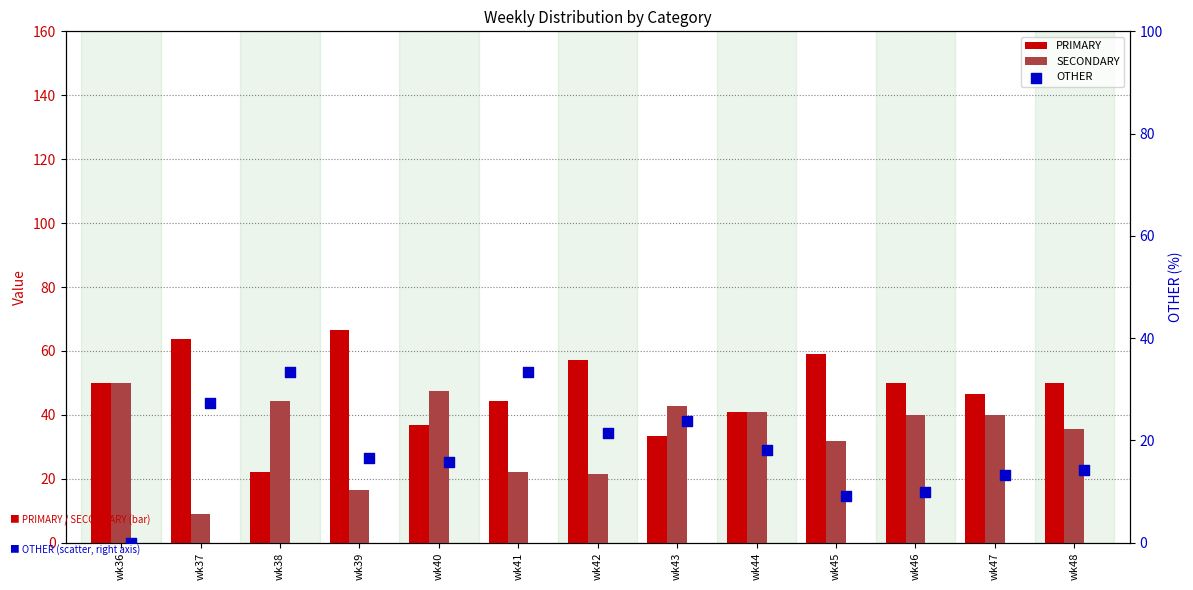

What is the total value across all series at wk45?

100.0